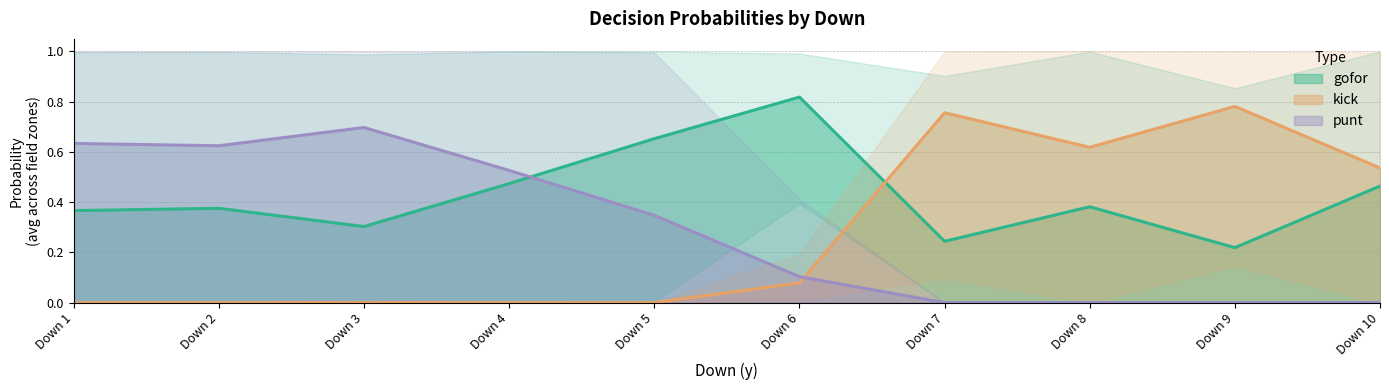

How many distinct data groups are displayed?

3